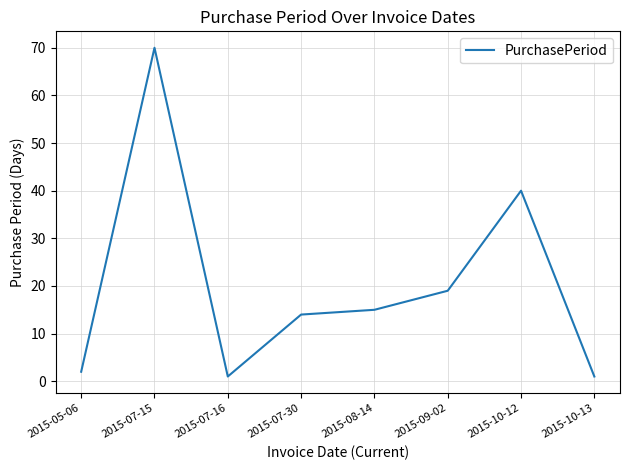

True or false: the data has more than 1 interior local peaks.

True